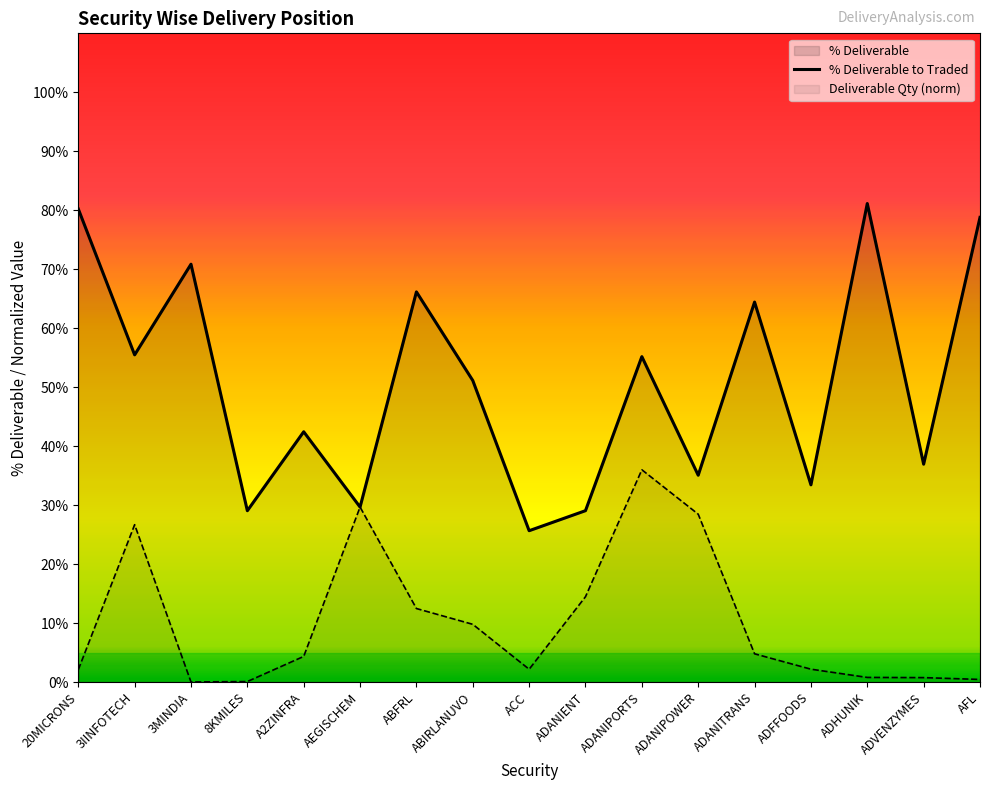

What is the difference between the % Deliverable to Traded values at 3MINDIA and ADANIPOWER?

35.8